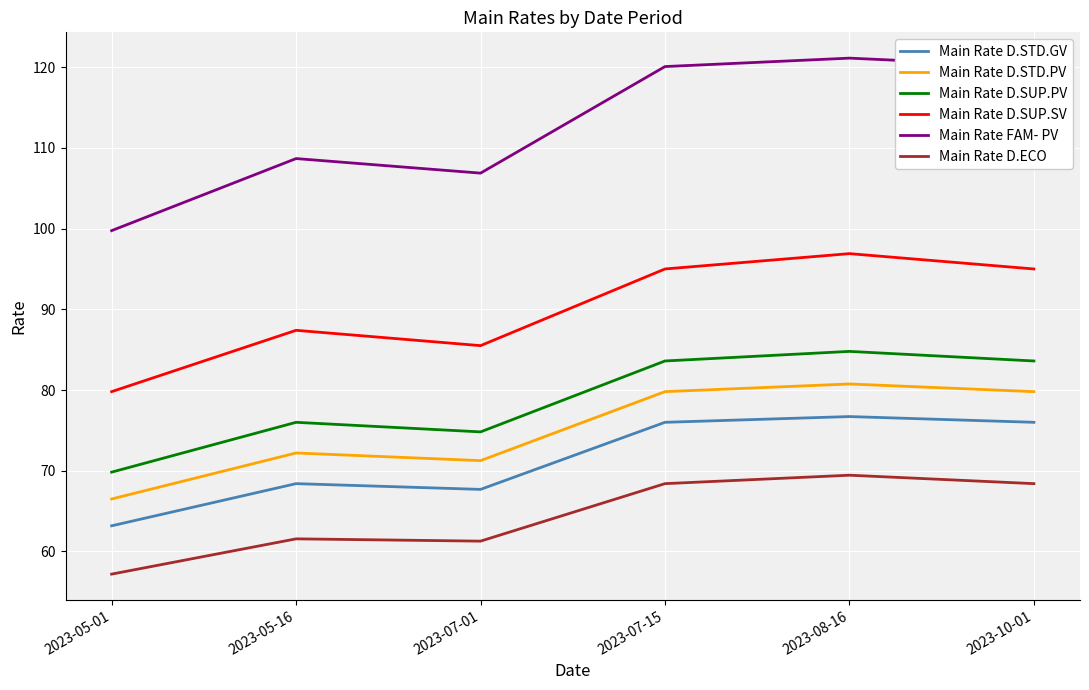

What is the minimum value for Main Rate D.ECO?

57.2